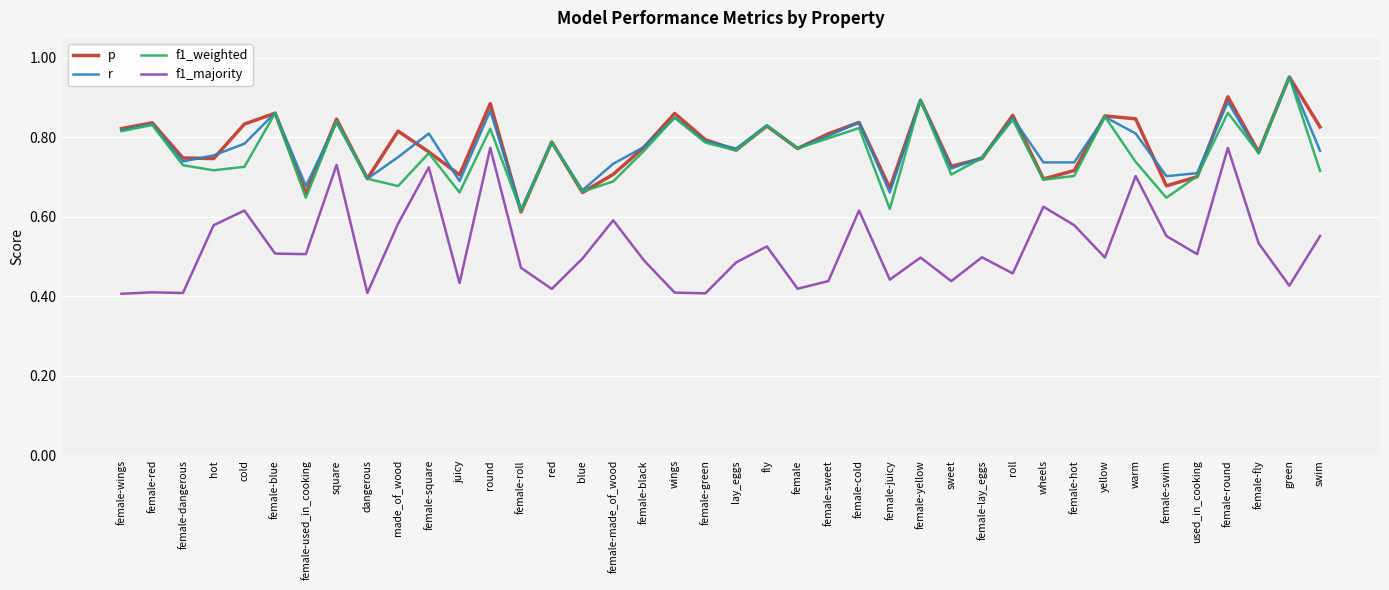

Between female-made_of_wood and female-juicy, which series saw the biggest shift?

f1_majority